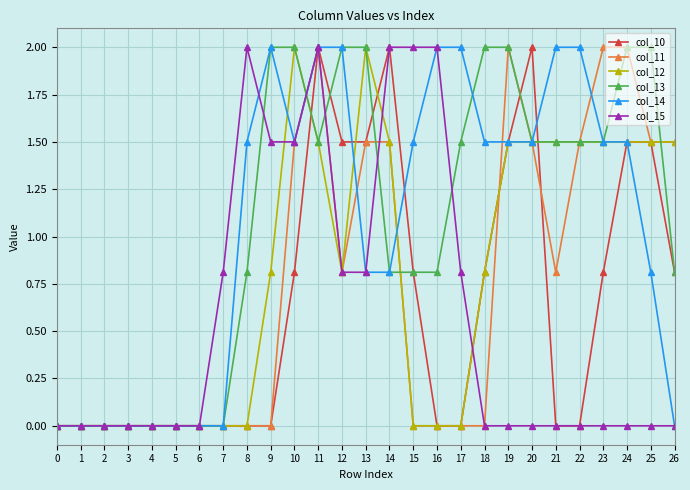

True or false: col_10 has more than 0 interior local peaks.

True